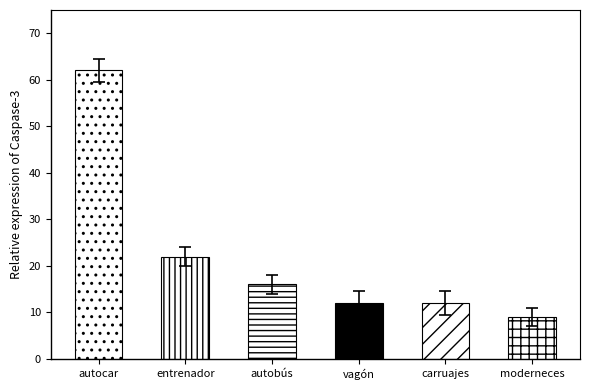

Reading left to right, transcribe all the data shown in this chart.

62	22	16	12	12	9